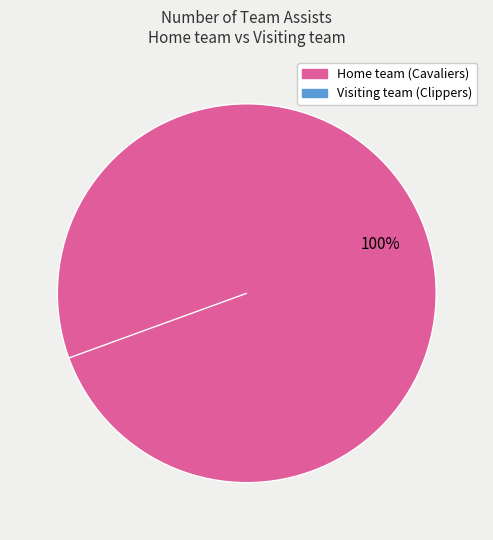

To the nearest percent, what is the combined percentage of Home team (Cavaliers) and Visiting team (Clippers)?

100%